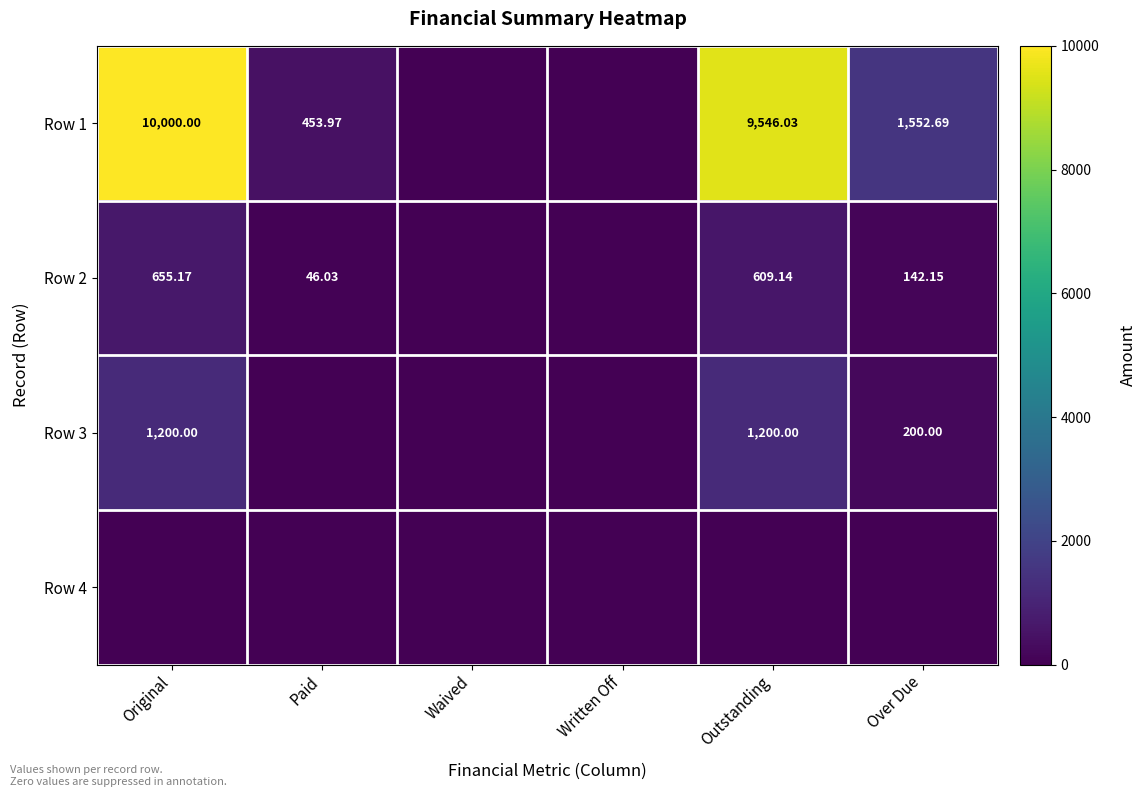

True or false: Row 1 has a value of 0.0 at Waived.

True